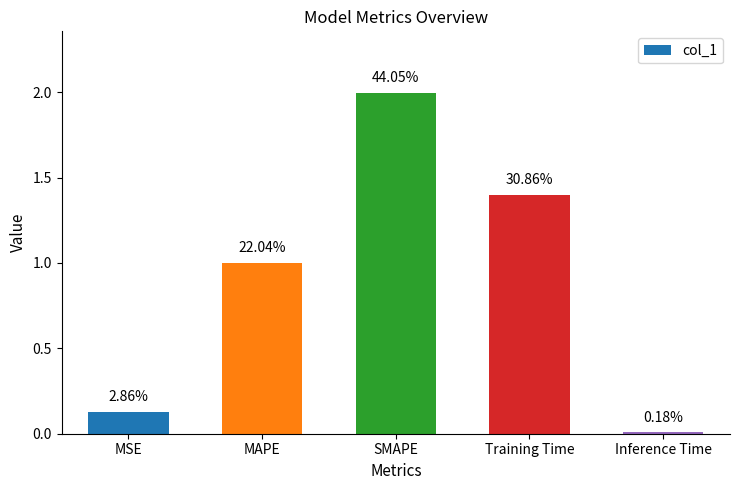

What is the change in value from MSE to Inference Time?

-0.1